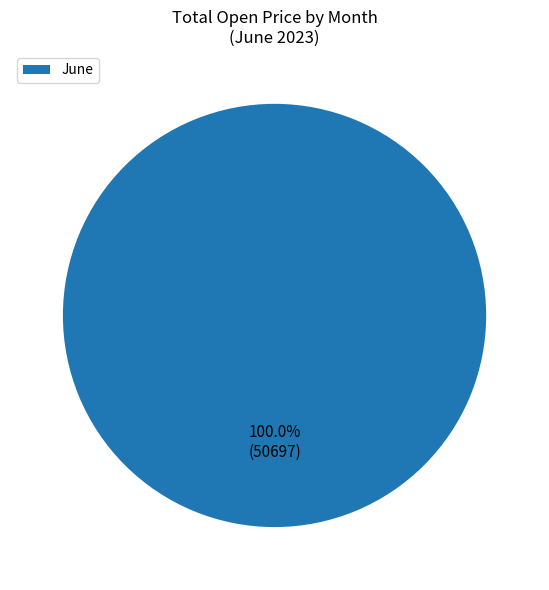

Rank the categories by value from lowest to highest.

June